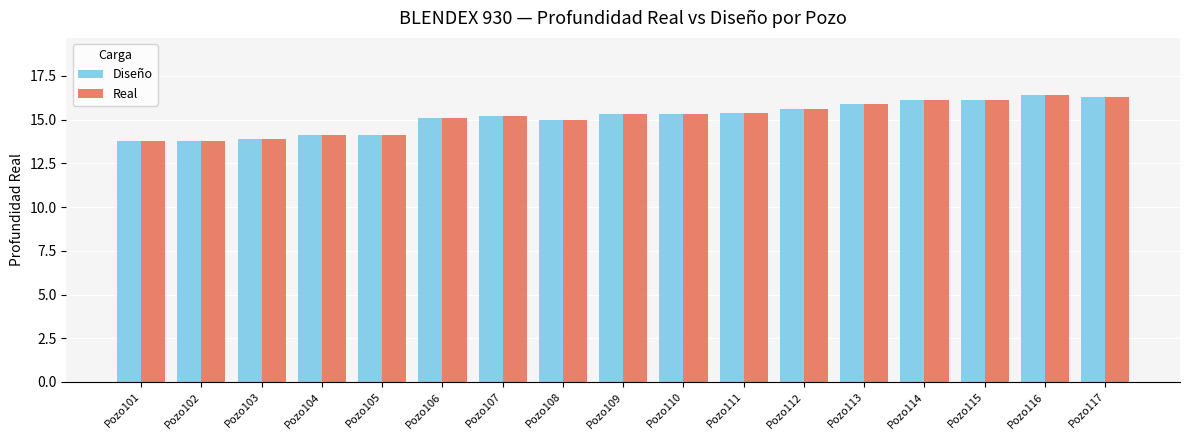

What is the average value of the Diseño series?

15.1